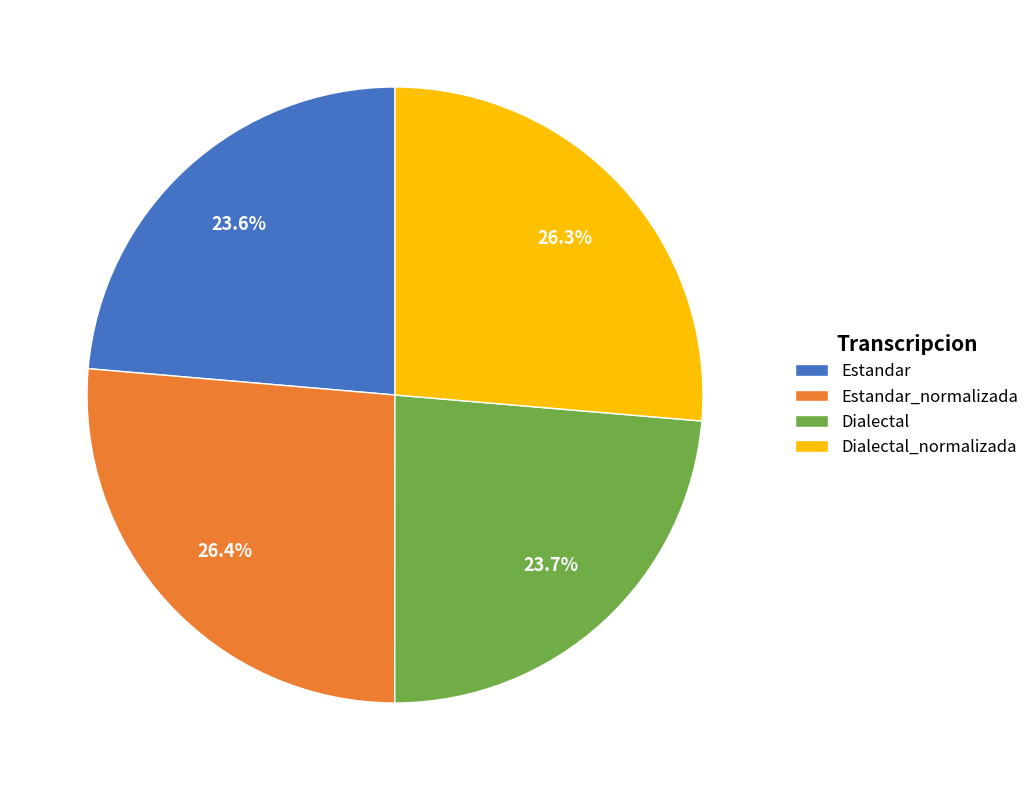

To the nearest percent, what percentage of the pie is Estandar?

24%